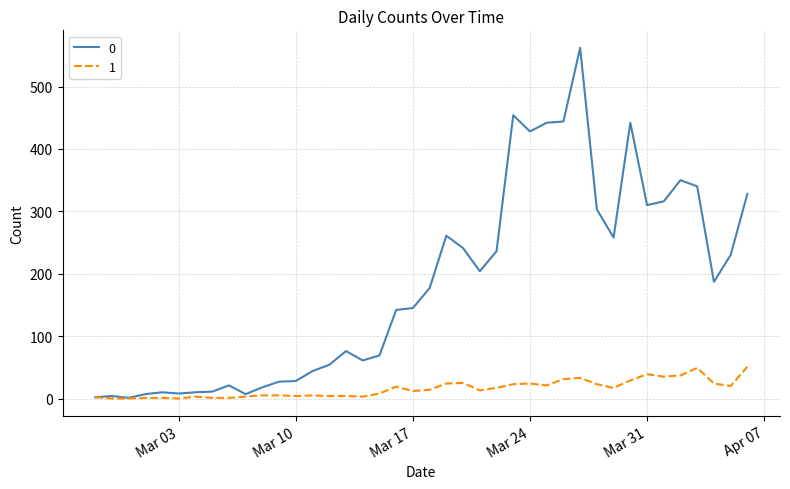

List the series in order of their overall mean, highest first.

0, 1